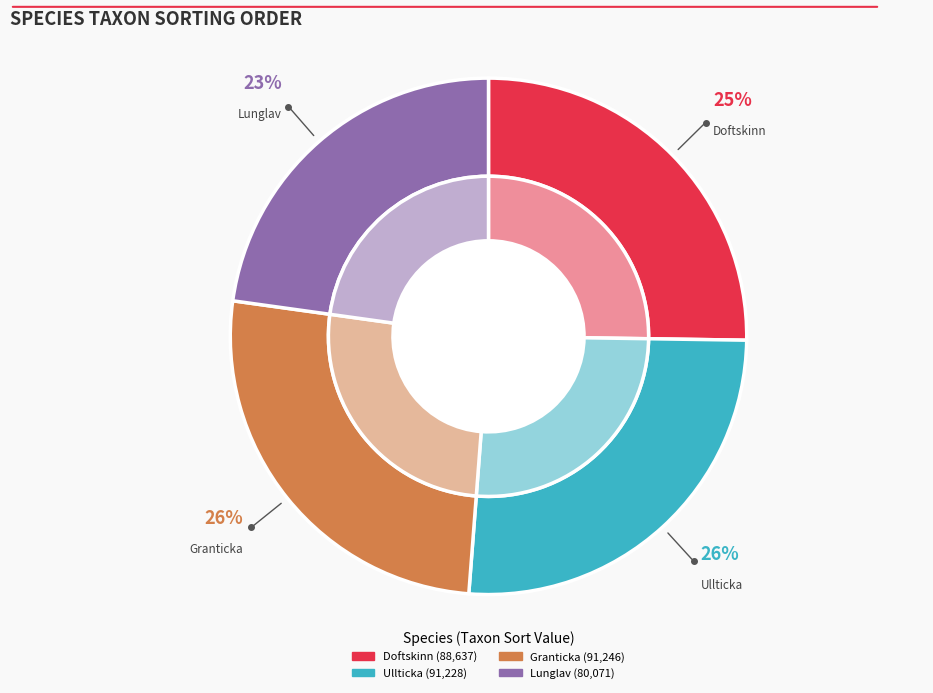

How many slices are in this pie chart?

4